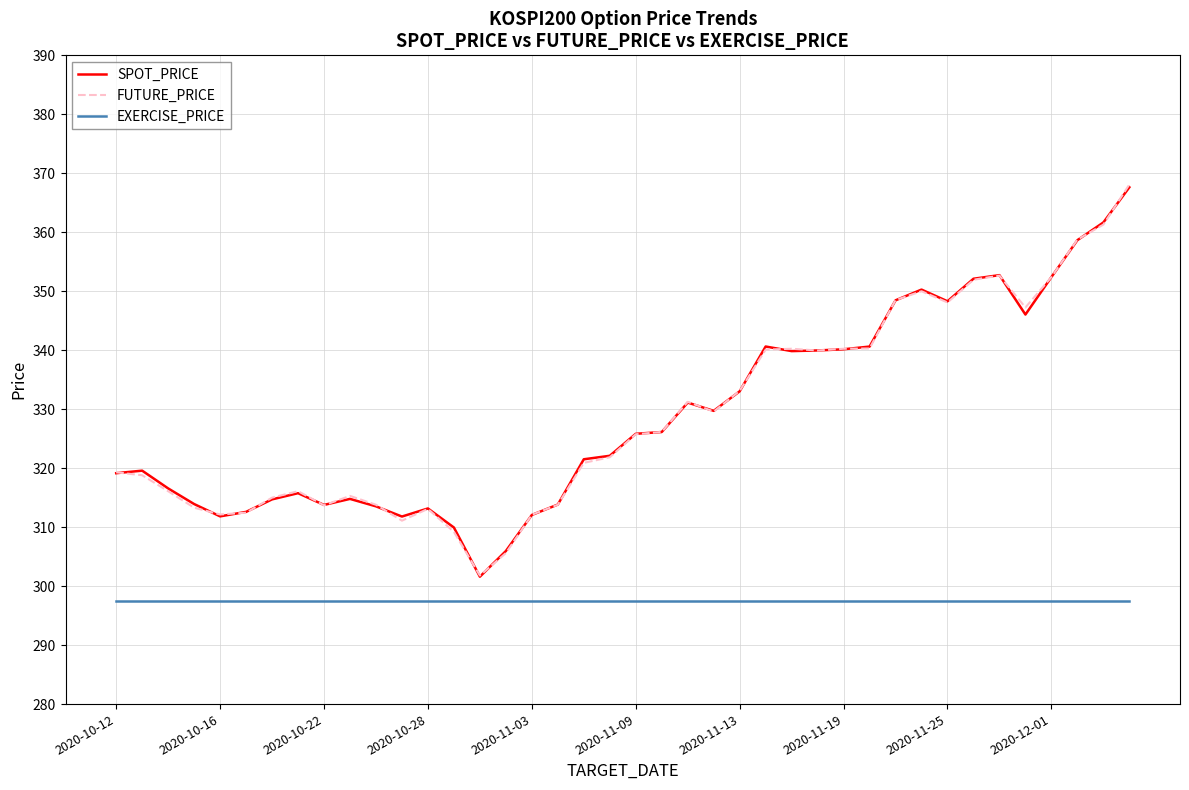

What is the minimum value for SPOT_PRICE?

301.6